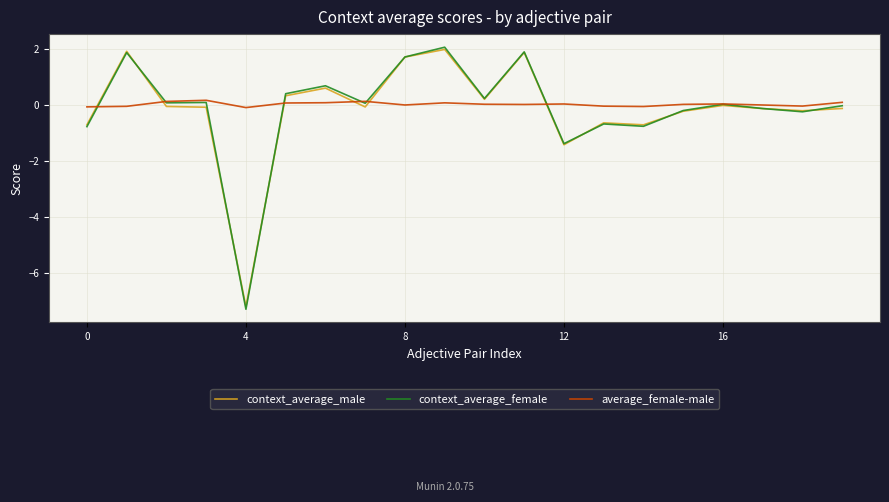

Which series has the largest range (max minus min)?

context_average_female